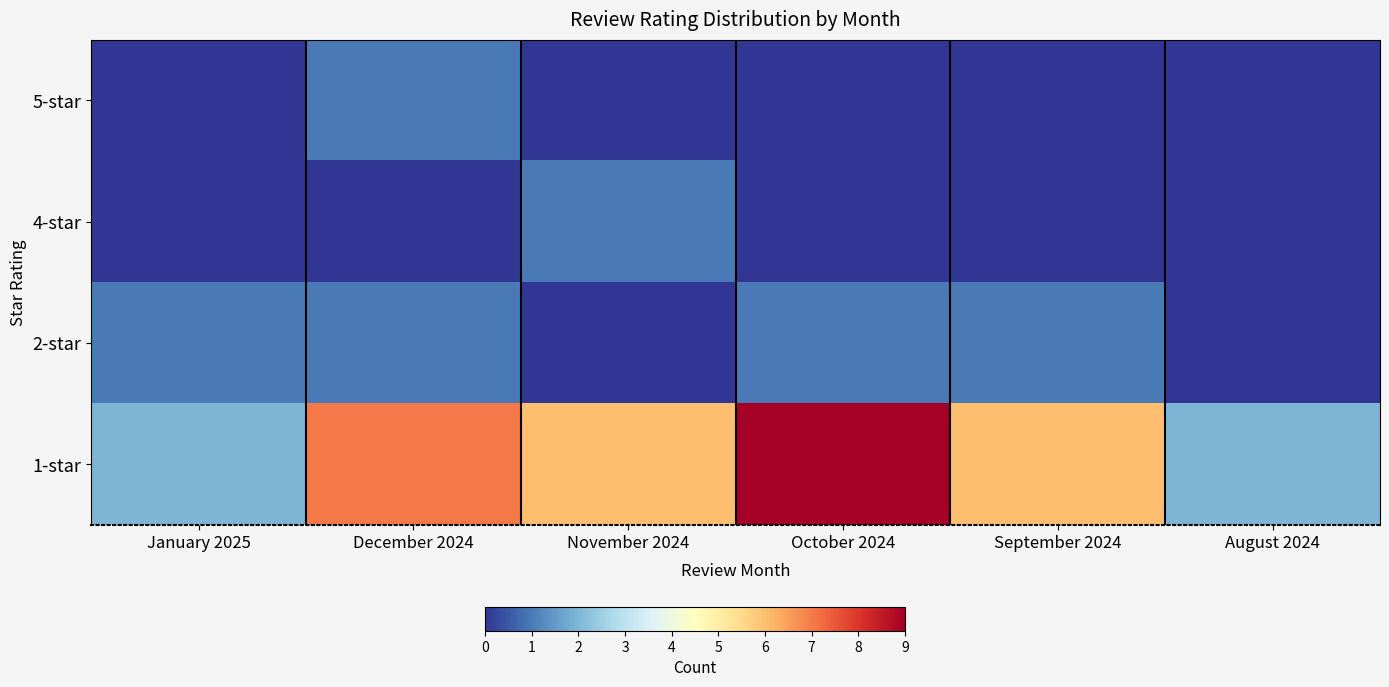

What is the maximum value shown in the chart?

9